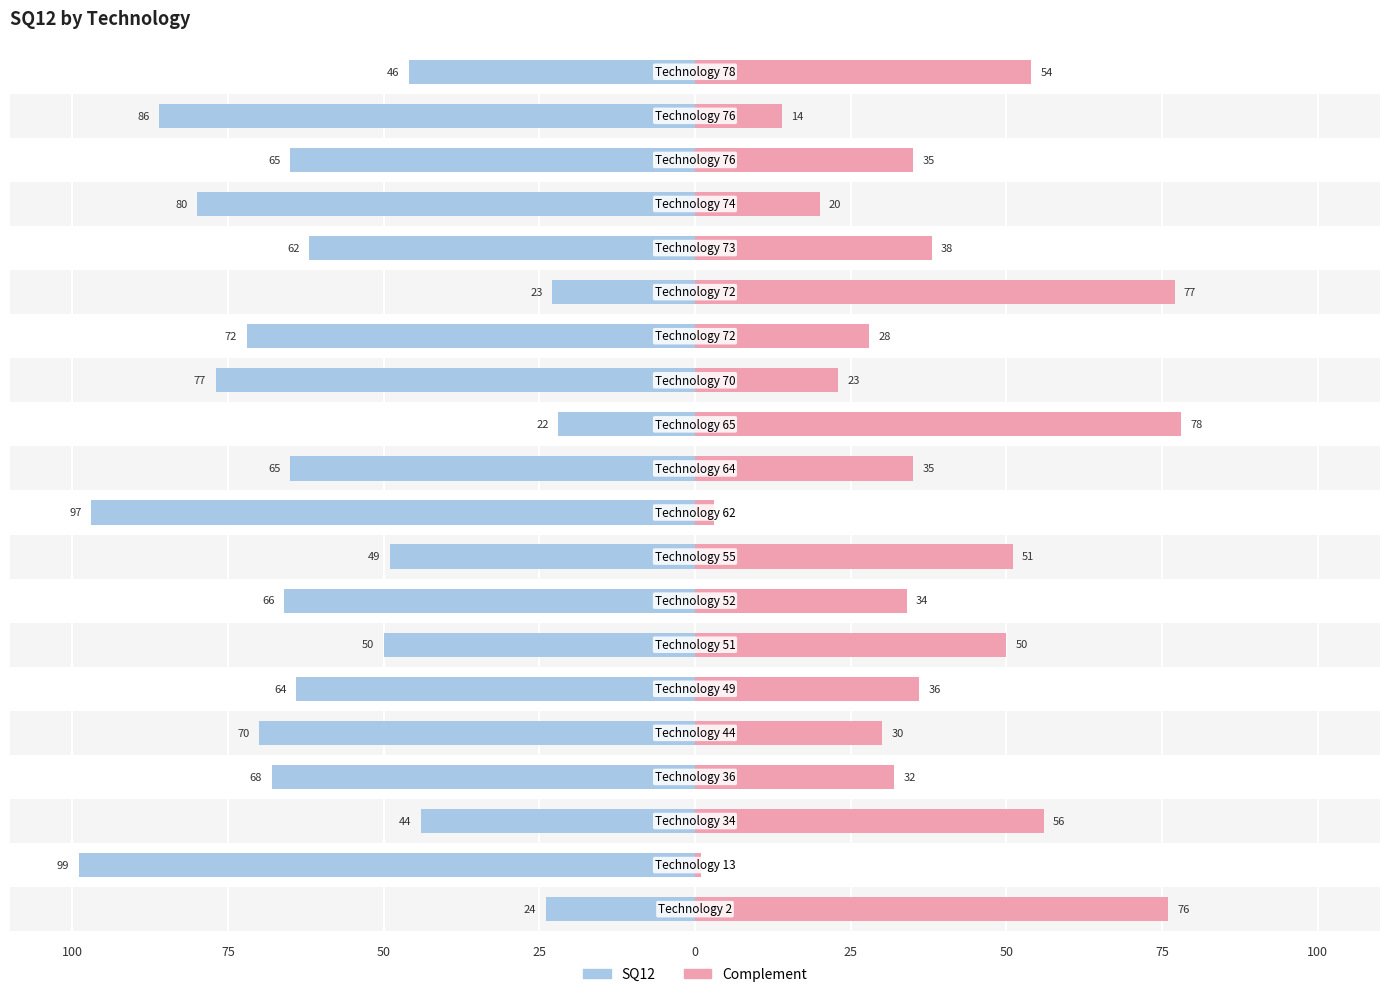

The value of Complement at 50 is 17. True or false?

False